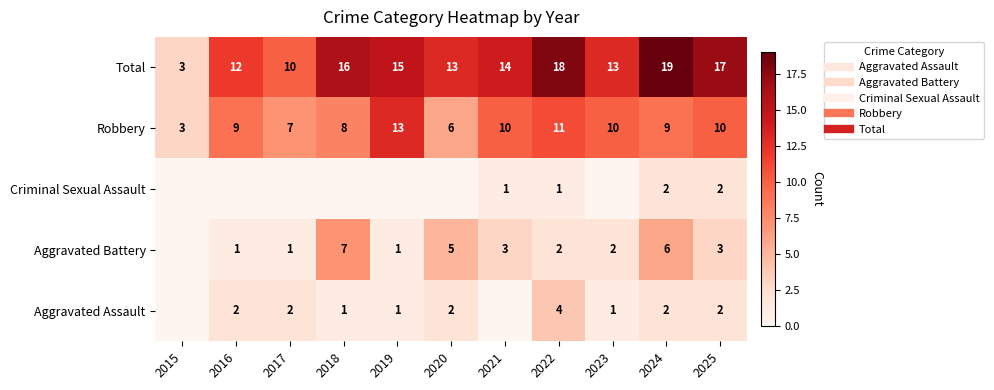

Which series changed the most between 2021 and 2022?

Aggravated Assault